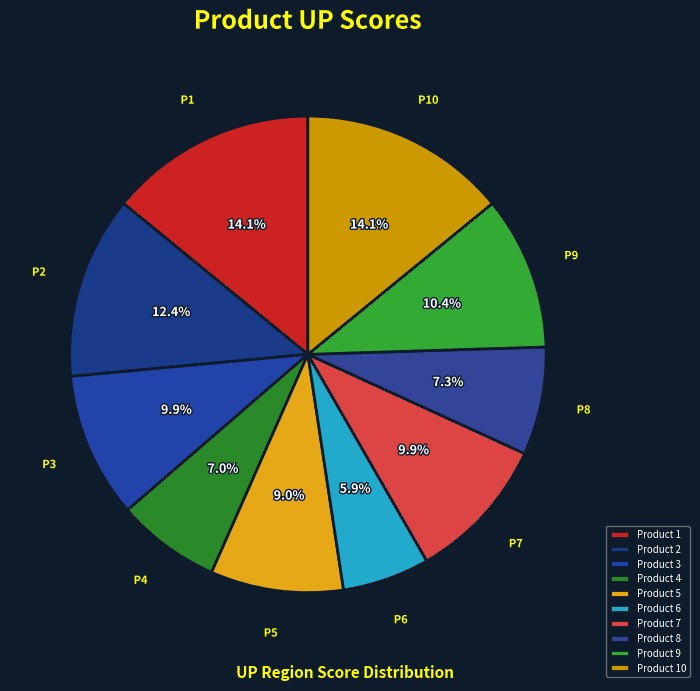

Which slice is the smallest?

Product 6